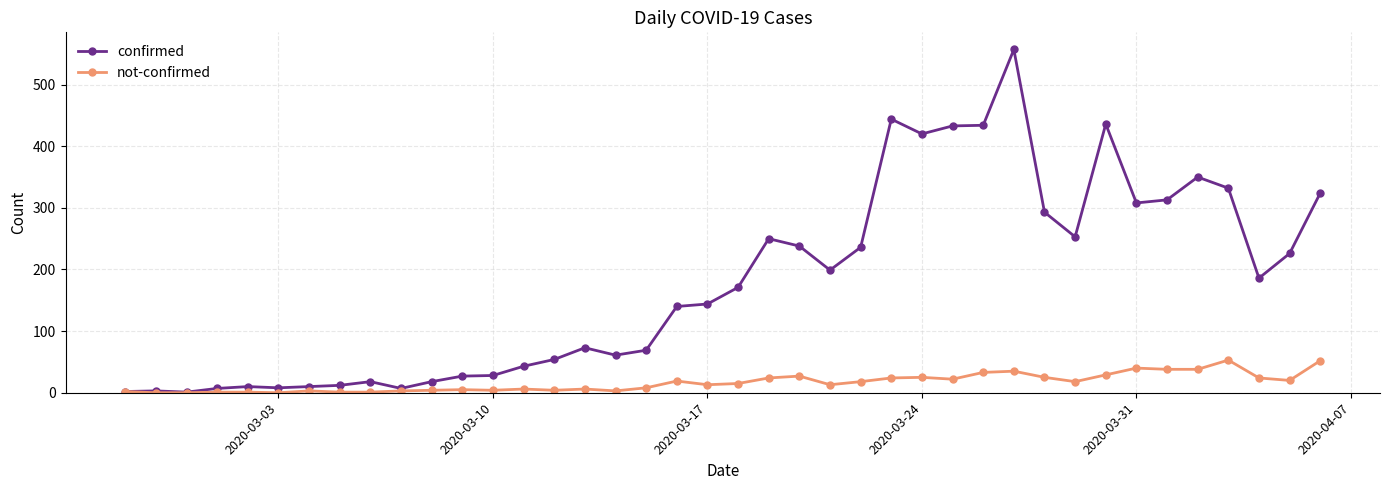

Rank the series by their average value, from highest to lowest.

confirmed, not-confirmed